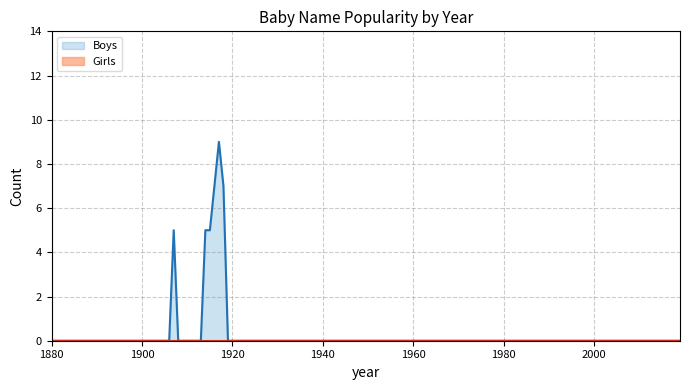

What is the greatest value displayed?

9